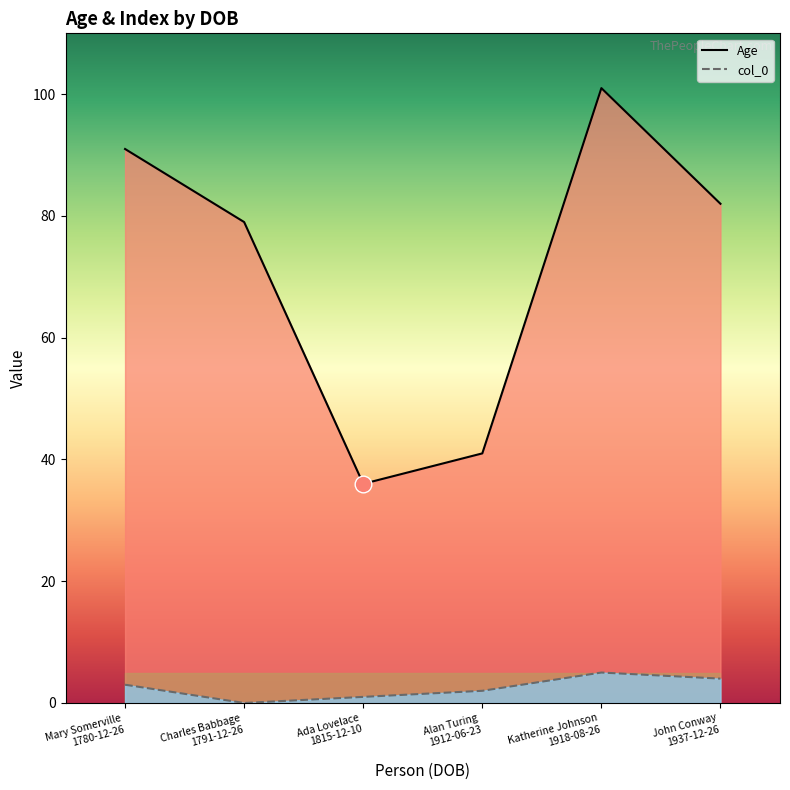

The value of col_0 at Katherine Johnson
1918-08-26 is 8. True or false?

False